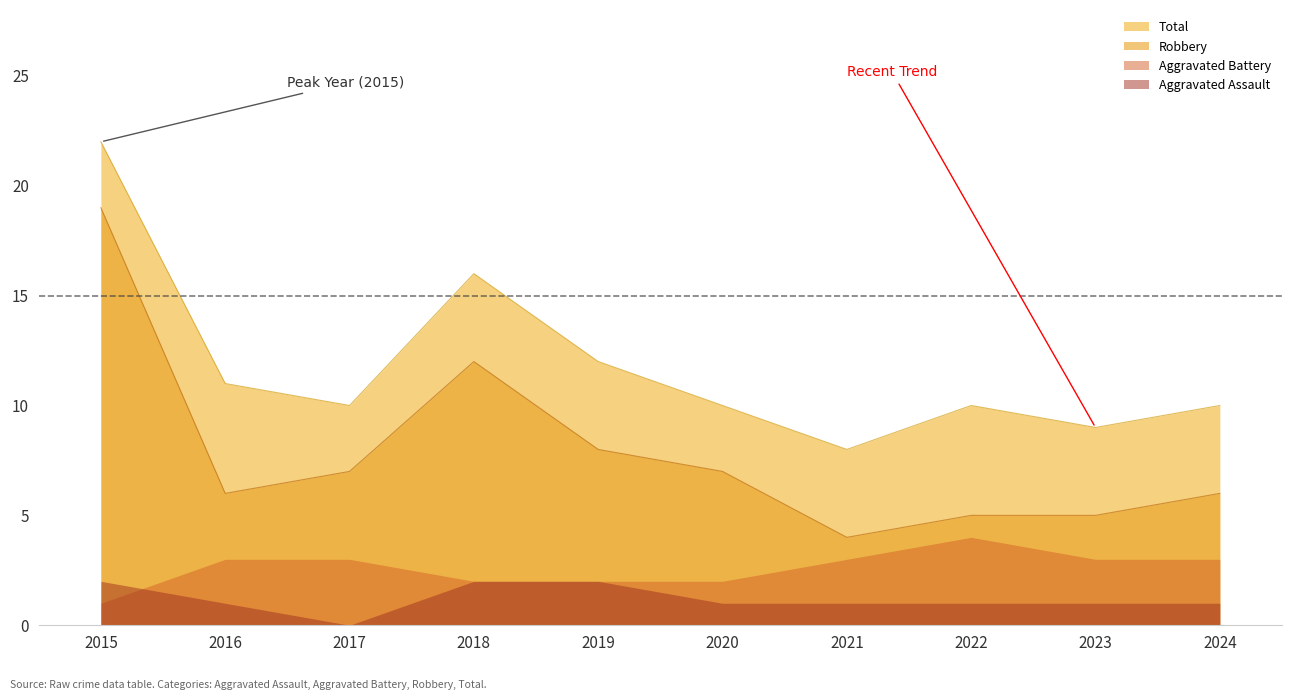

At which label is Robbery closest to 11?

2018